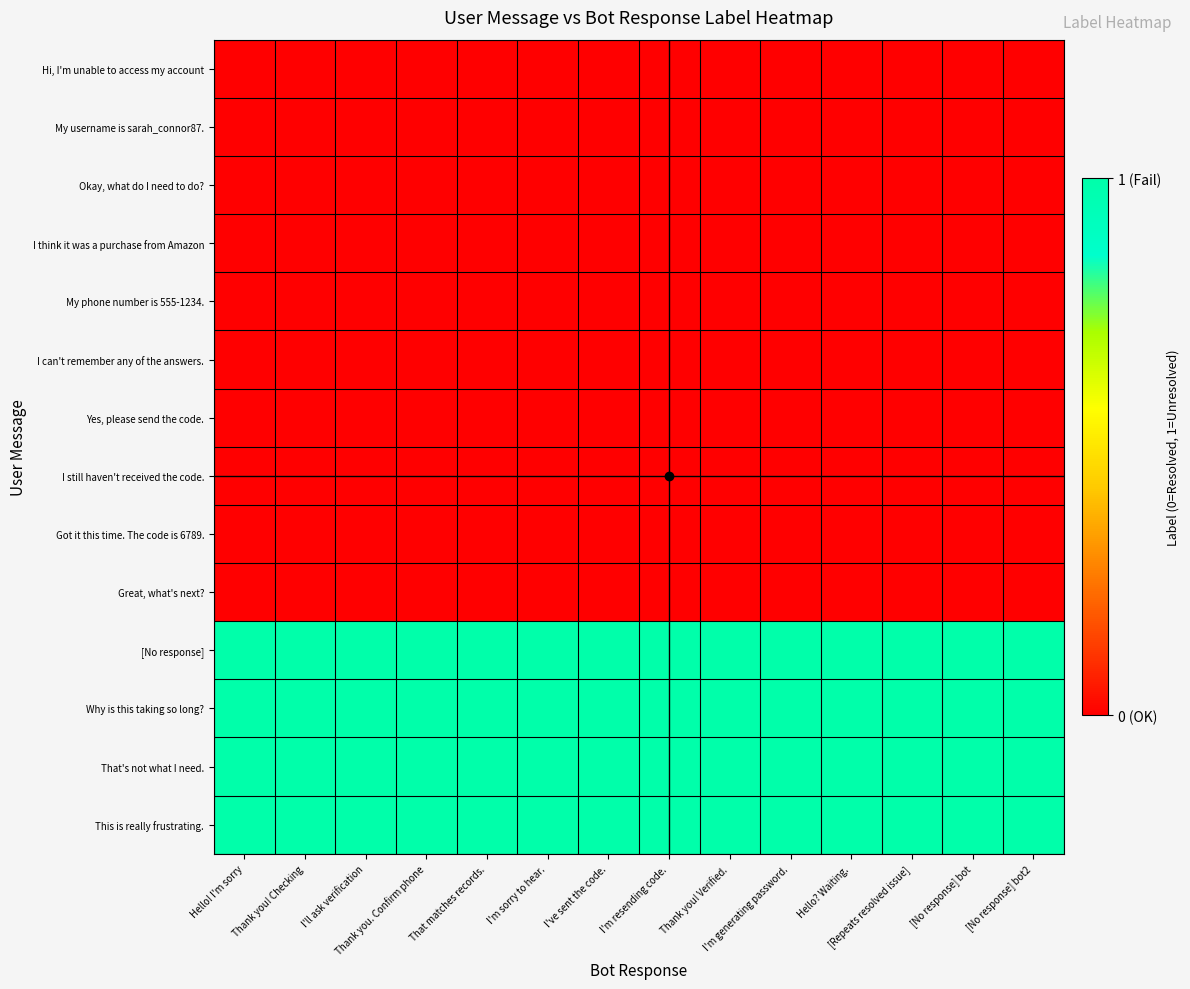

What is the spread (max minus min) of values at I'm generating password.?

1